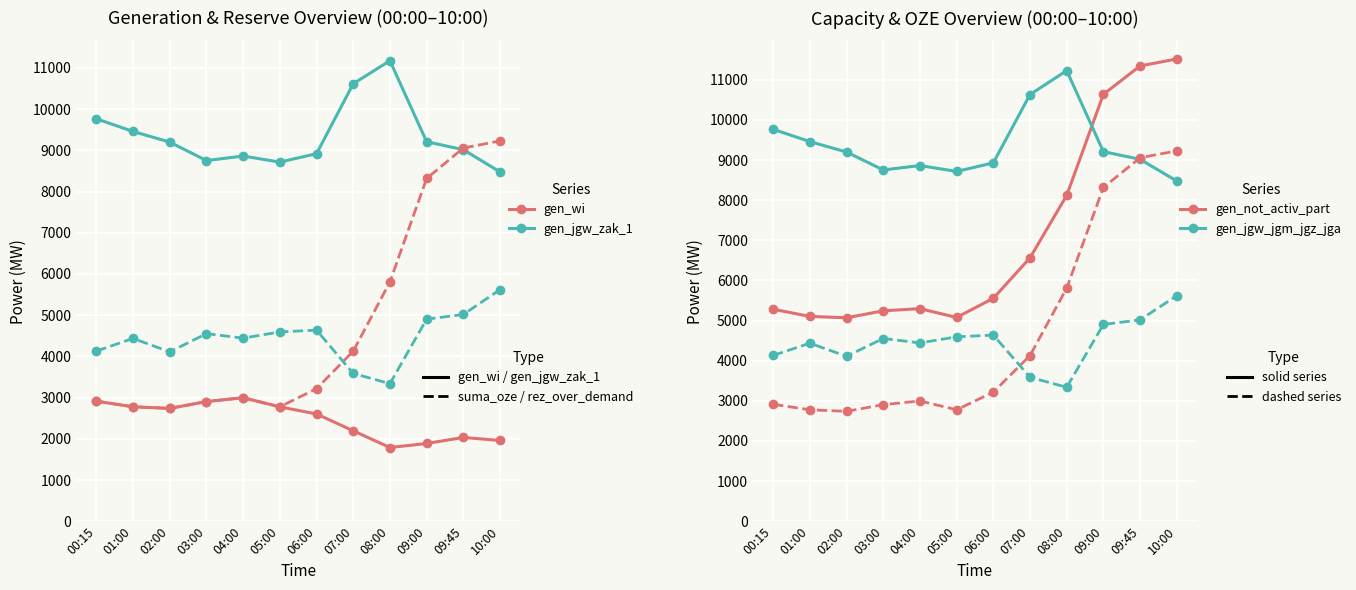

What is the average value of the gen_jgw_jgm_jgz_jga series?

9355